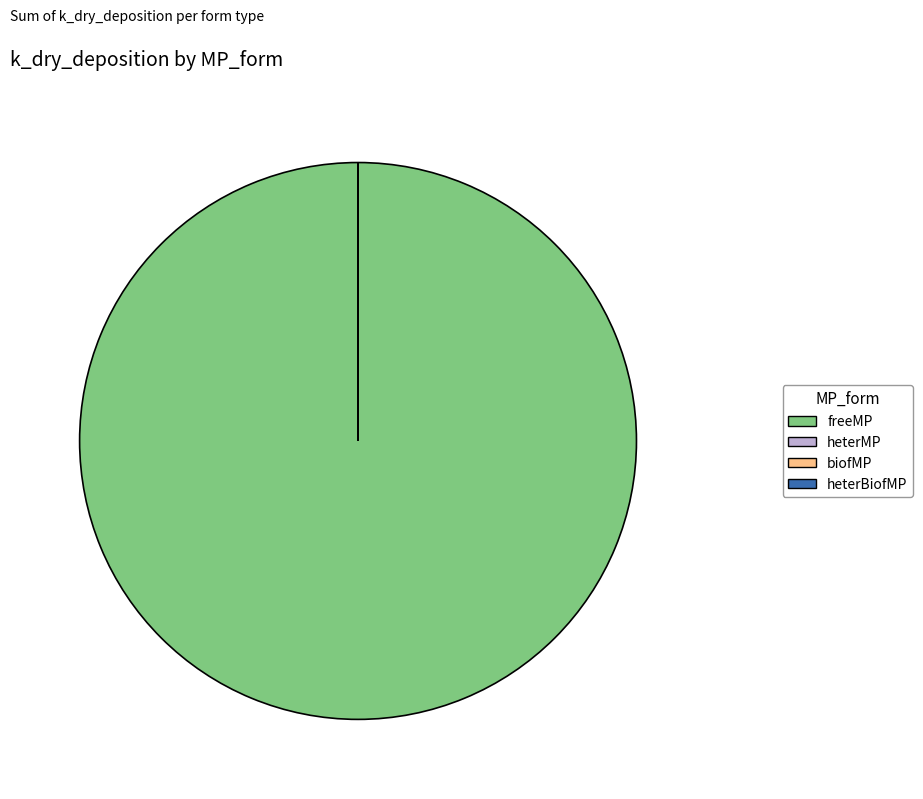

Count the number of slices in the pie.

4